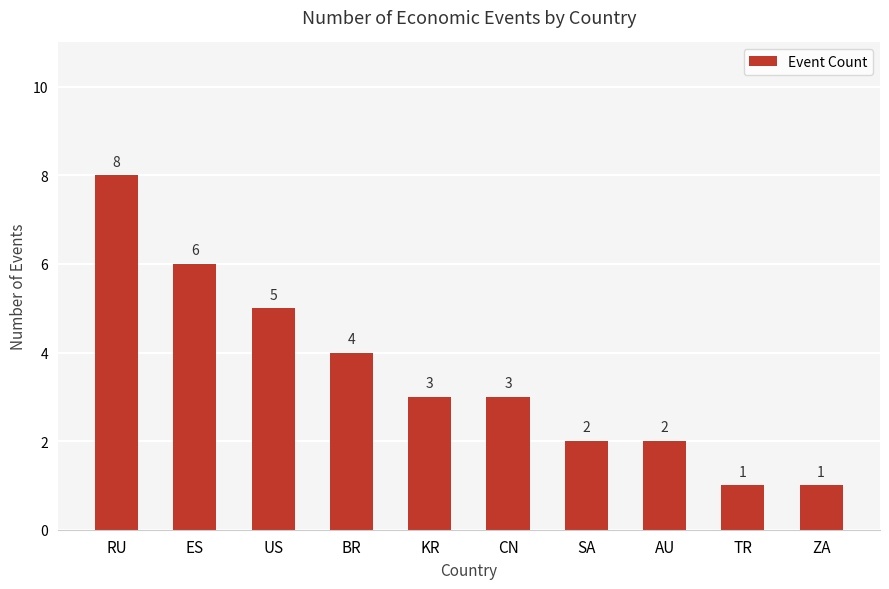

Between ZA and BR, which is larger?

BR